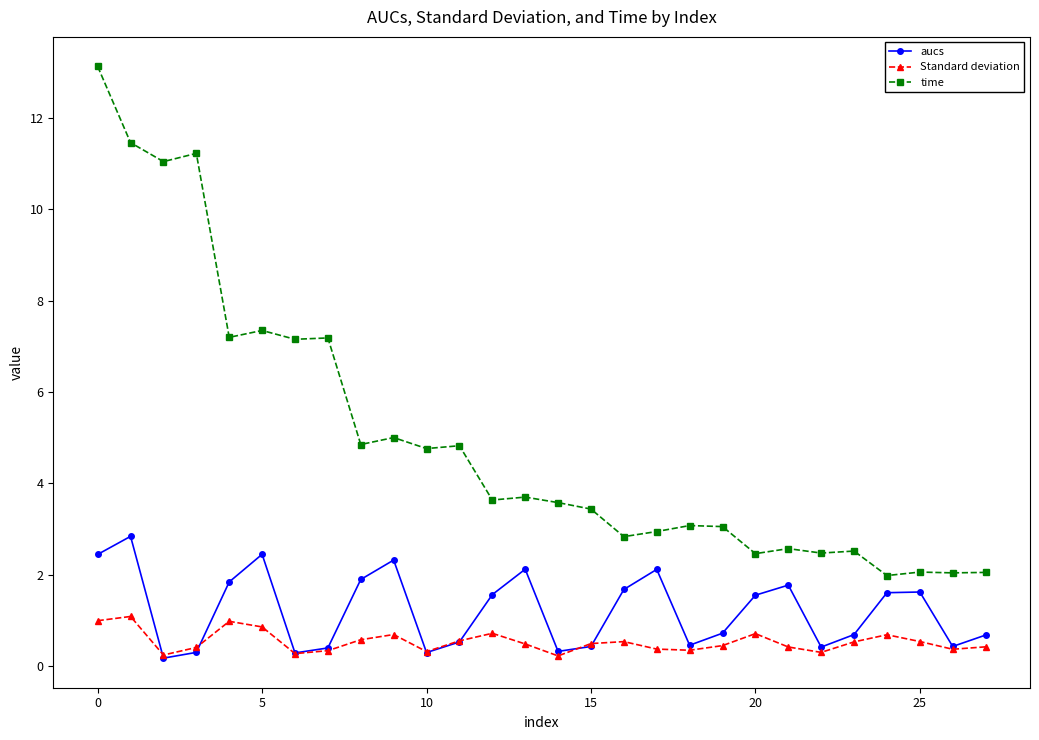

Which series has the largest range (max minus min)?

time